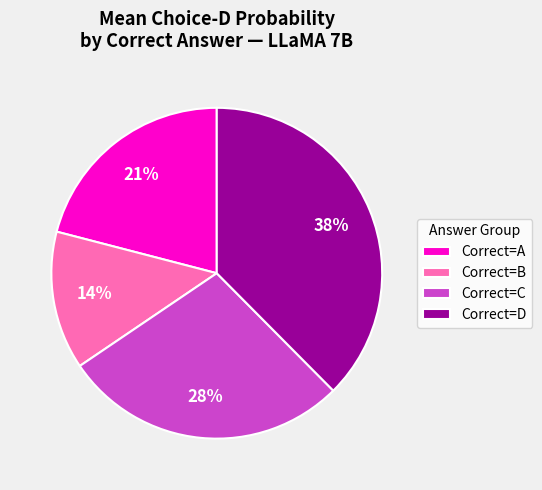

What is the smallest slice in the pie chart?

Correct=B